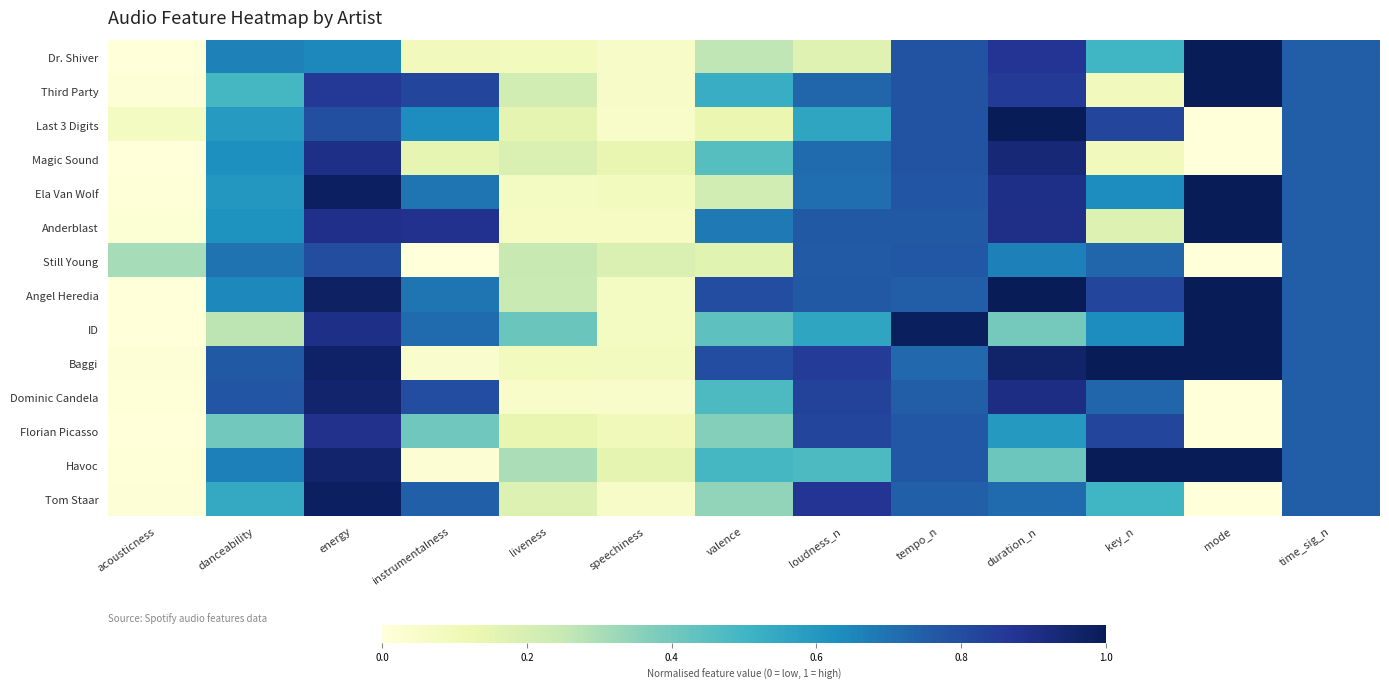

Which category has the lowest value across all series?

mode